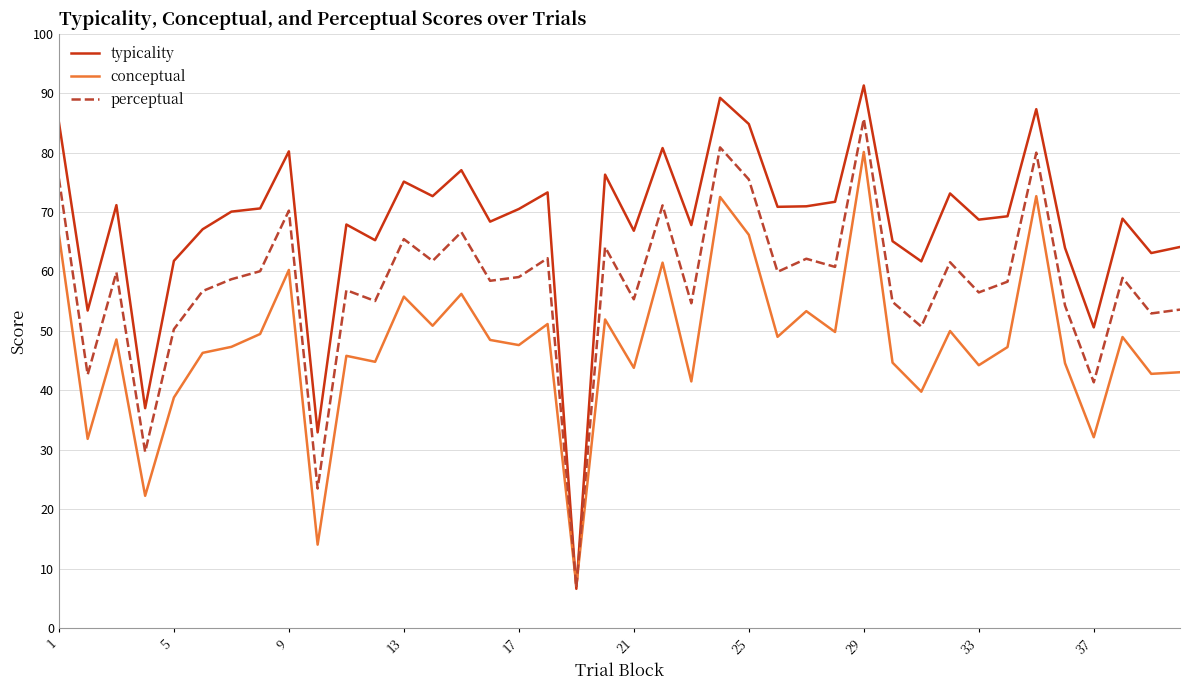

Which series has the widest spread of values?

typicality